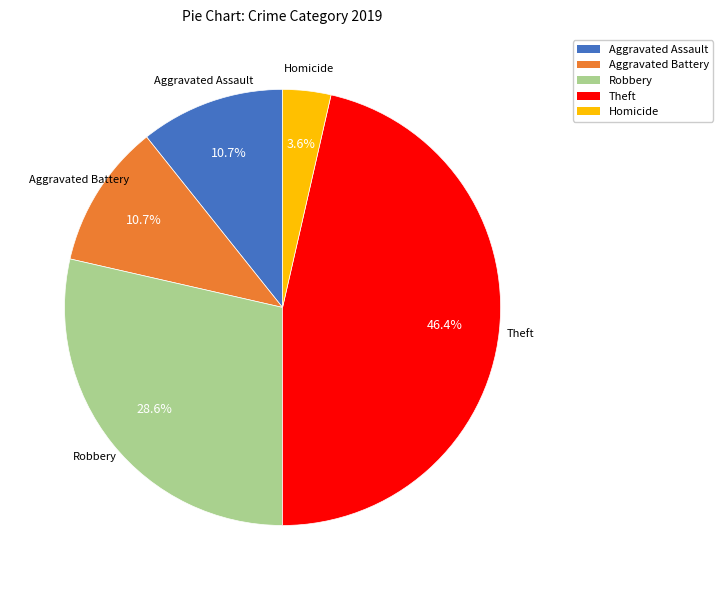

How many segments does this pie chart have?

5